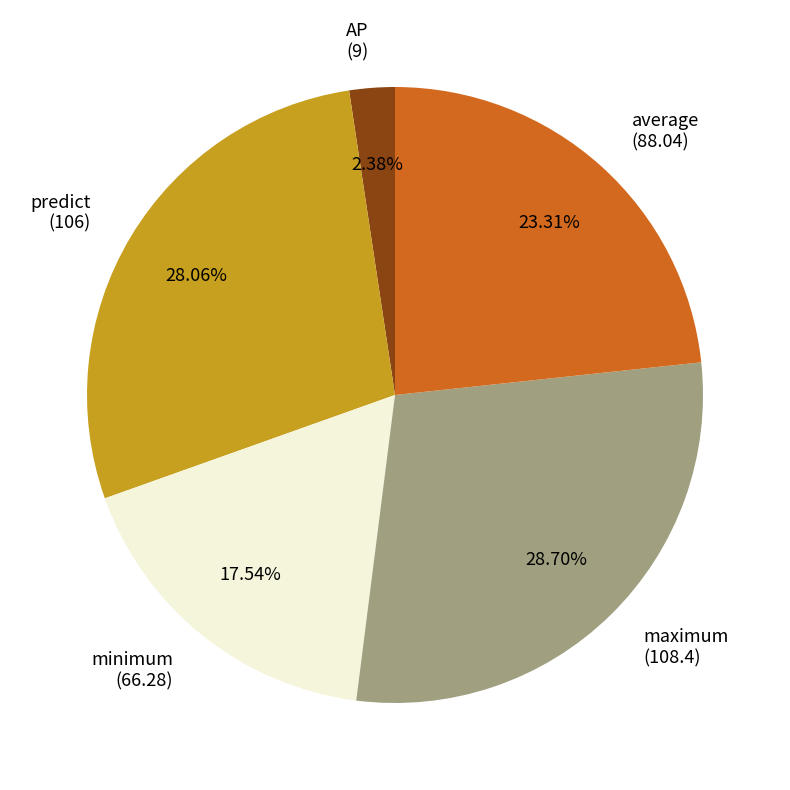

Does any single category account for the majority?

No